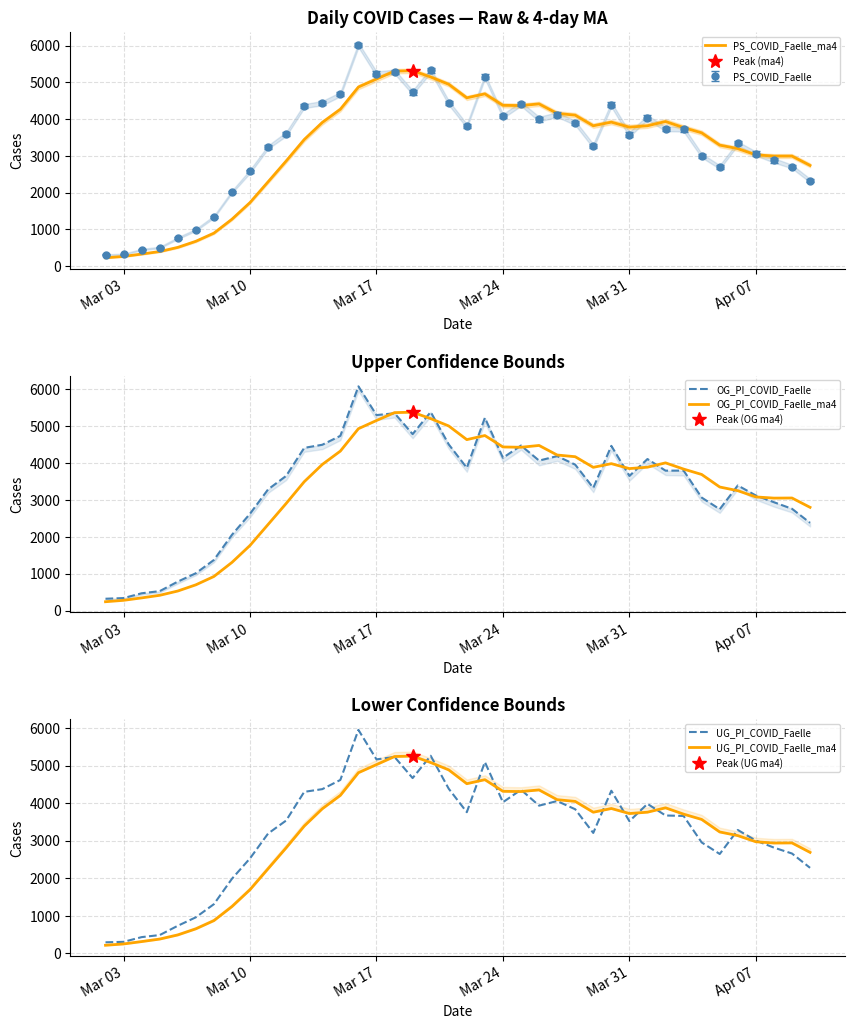

True or false: OG_PI_COVID_Faelle_ma4 and UG_PI_COVID_Faelle_ma4 intersect in this chart.

False